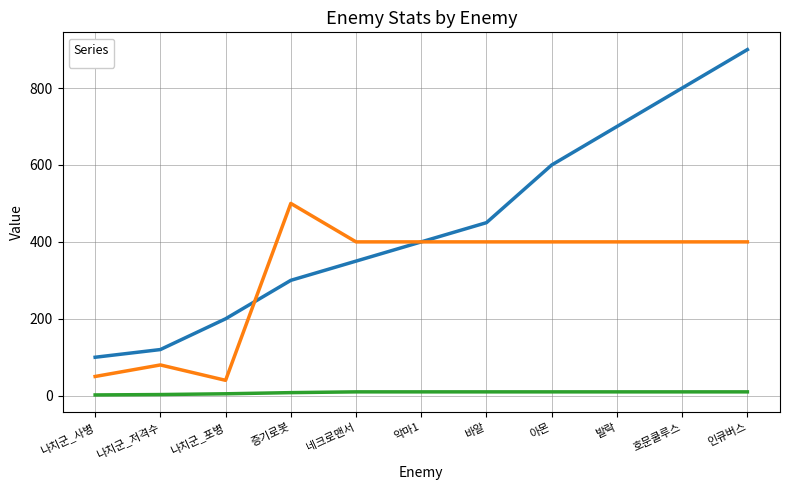

What is the total value across all series at 바알?

860